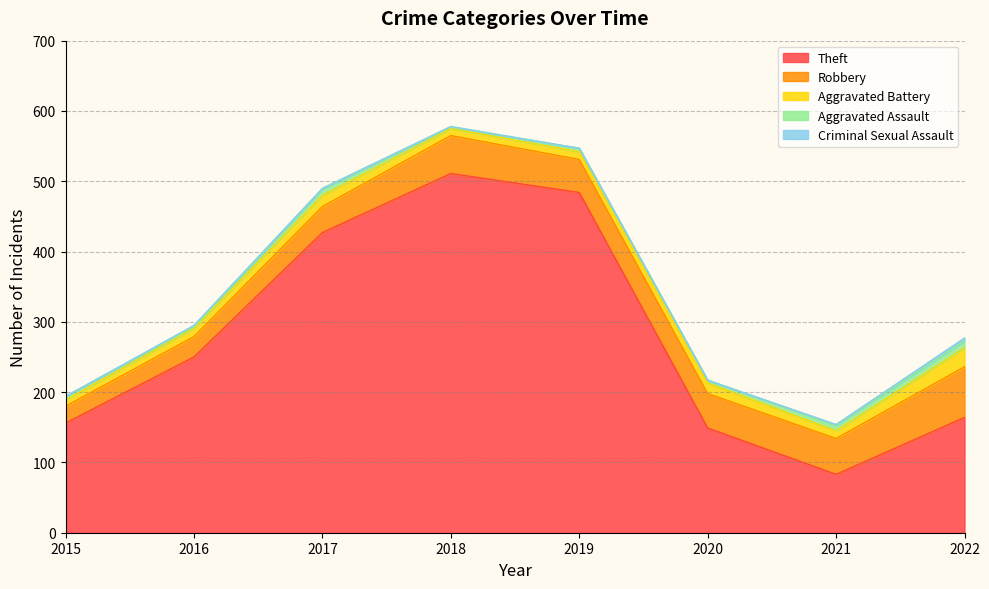

What are all the series names shown in the legend?

Theft, Robbery, Aggravated Battery, Aggravated Assault, Criminal Sexual Assault